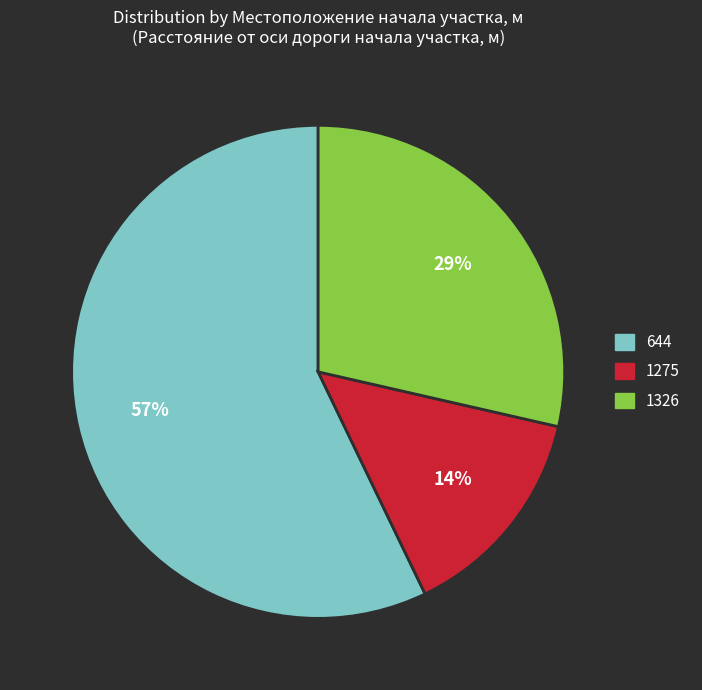

Which has a higher value, 644 or 1275?

644